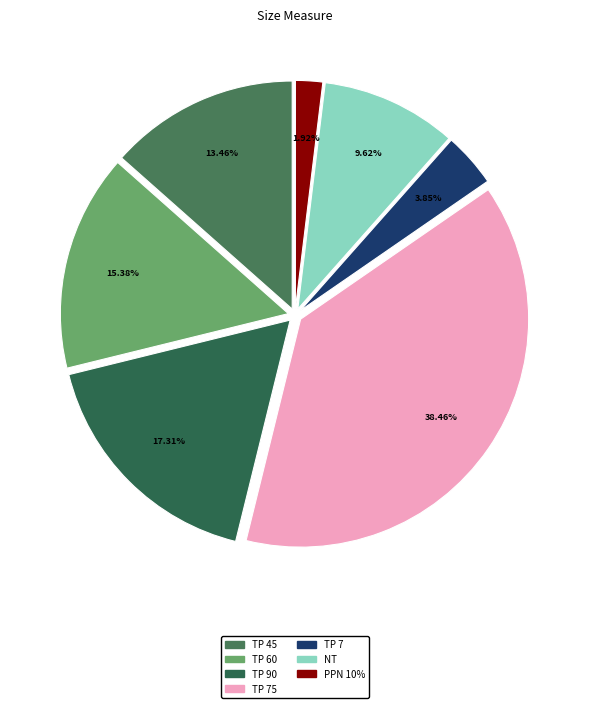

To the nearest percent, what is the average slice percentage?

14%